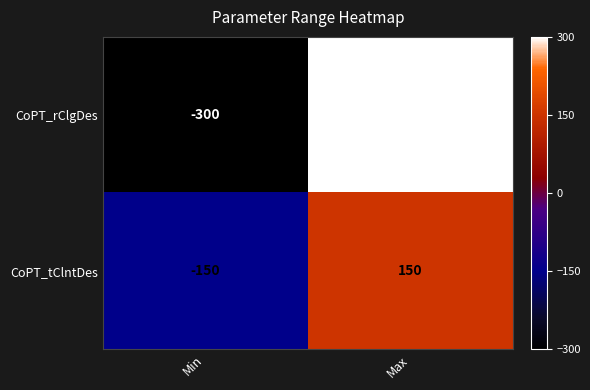

Is the value of CoPT_rClgDes at Max greater than the value of CoPT_tClntDes at Min?

Yes